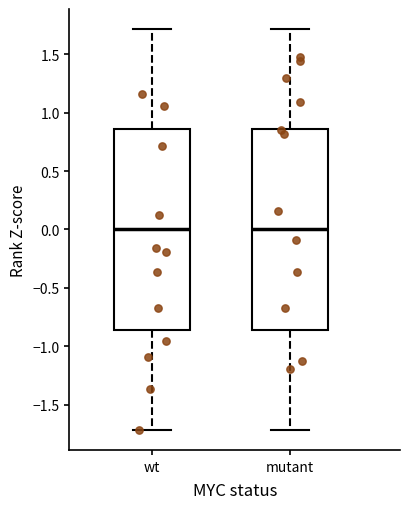

Reading left to right, read every box against the y-axis: the position of its median line, the range the box covers, and the ends of its whiskers. The values are not printed on the chart, so give them approximately, as read against the axis.

wt: median 0.00, box -0.85 to 0.85, whiskers -1.70 to 1.70
mutant: median 0.00, box -0.85 to 0.85, whiskers -1.70 to 1.70